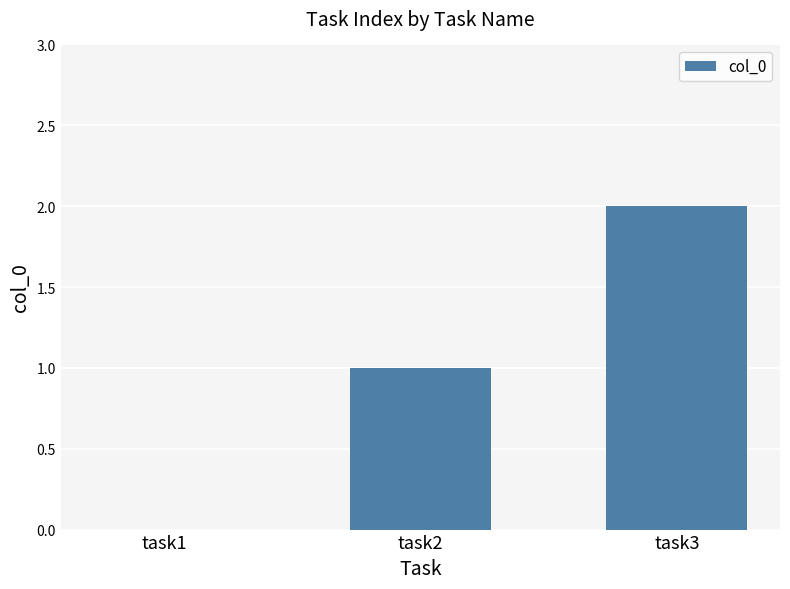

The chart shows a value of 2 at task3. True or false?

True